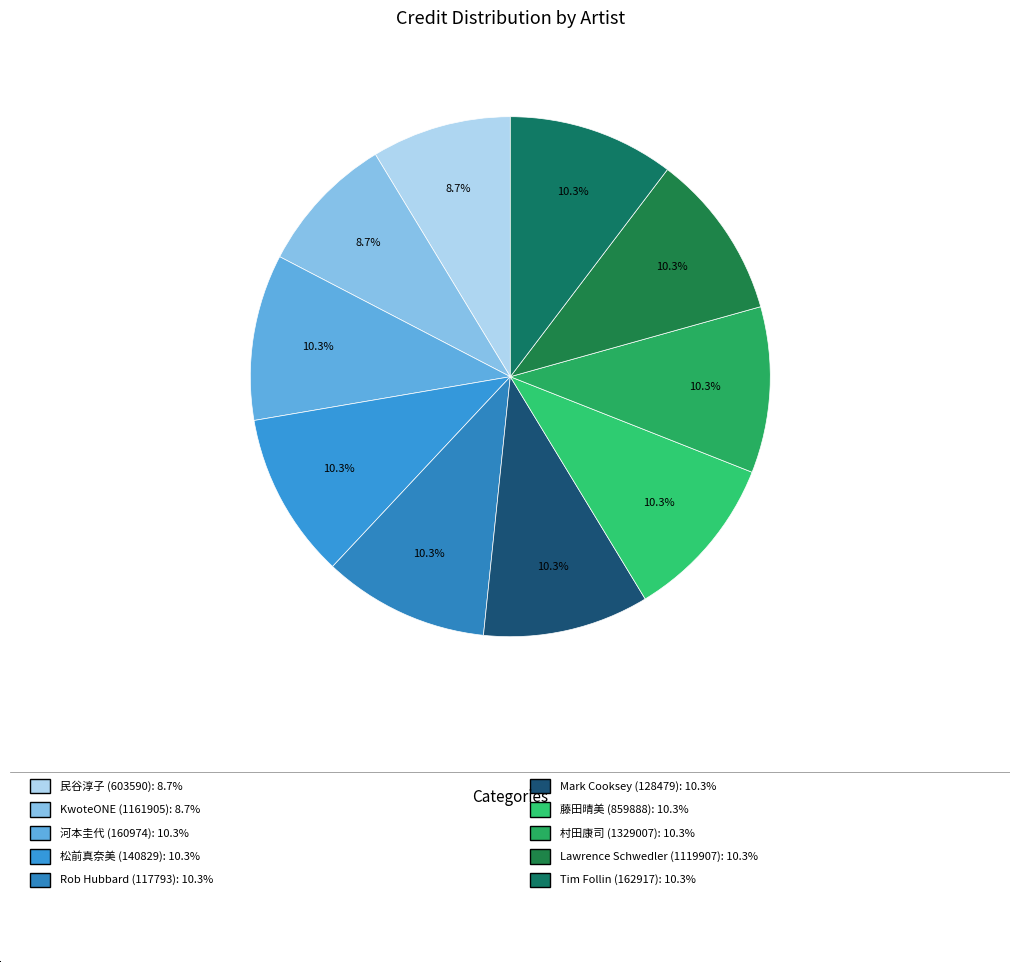

Which slice is the largest?

河本圭代 (160974)